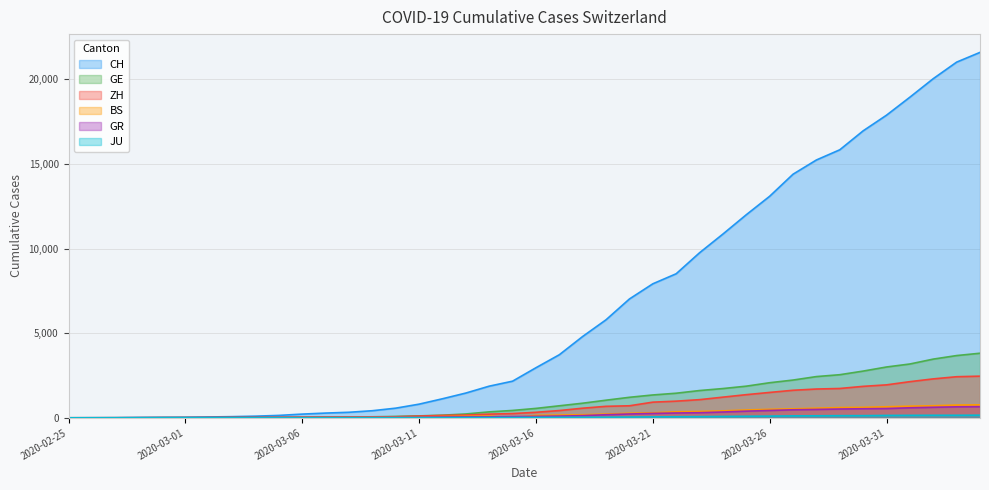

True or false: BS and GE intersect in this chart.

False